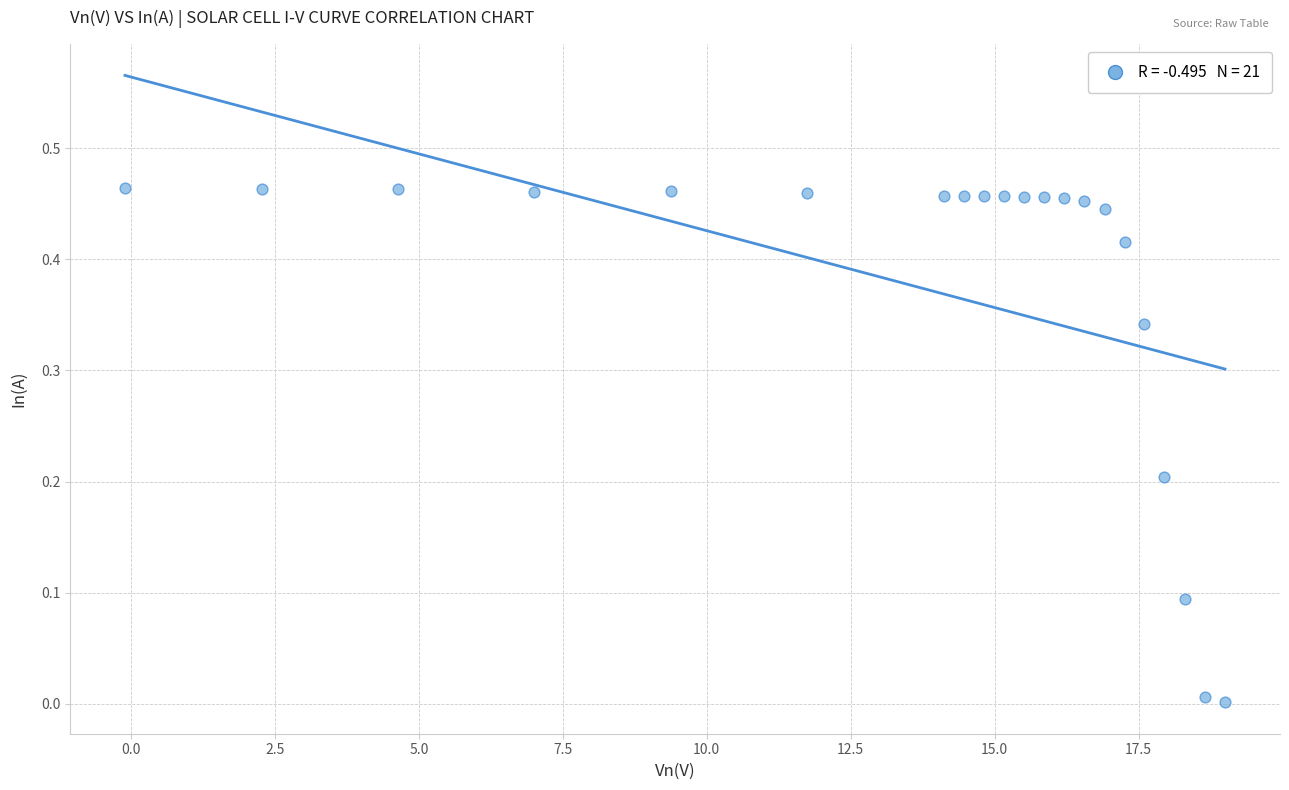

What is the range of X values (max minus min)?

19.1